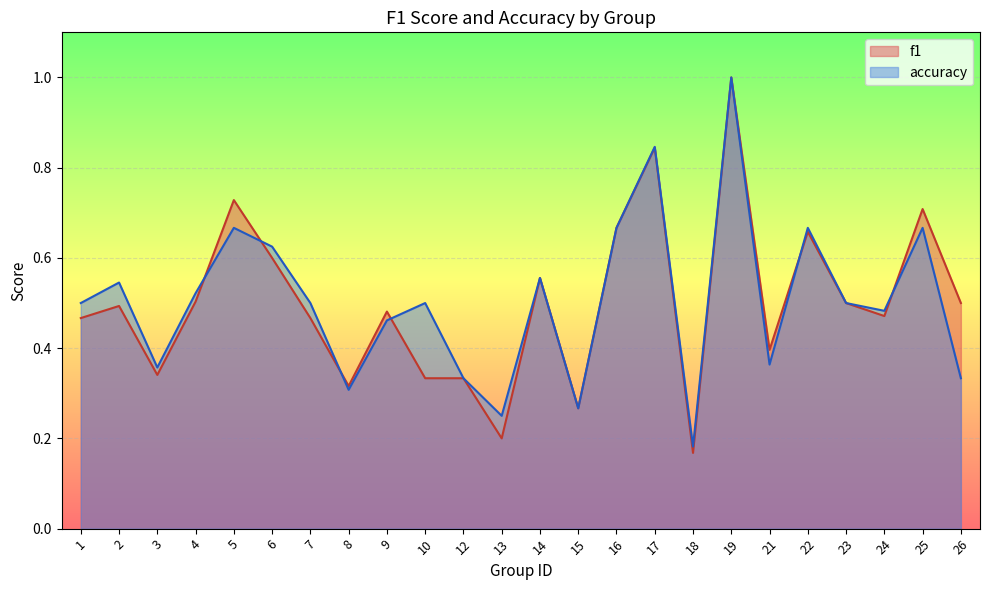

What is the average value of the f1 series?

0.5